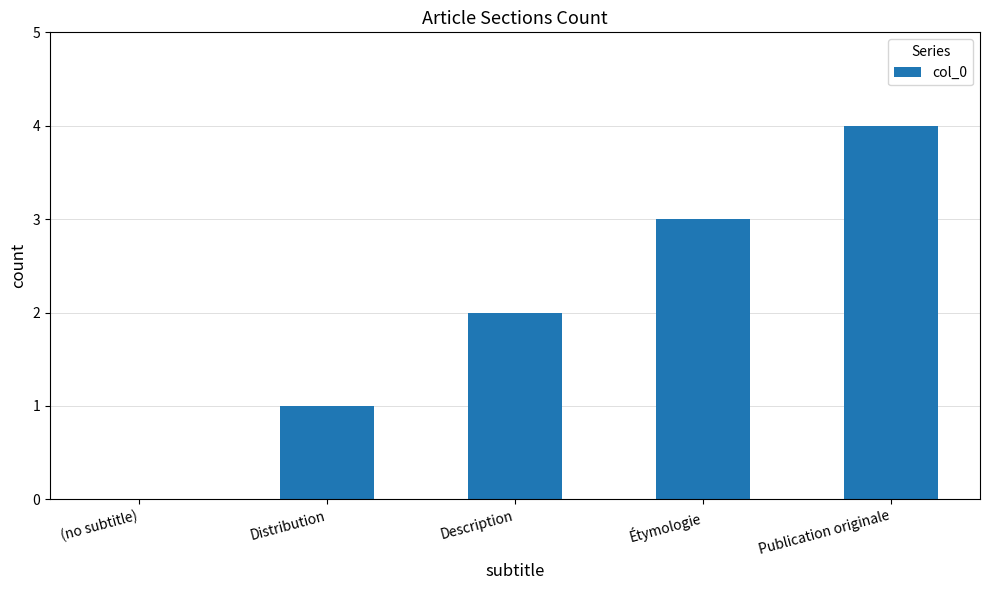

What is the change in value from (no subtitle) to Description?

+2